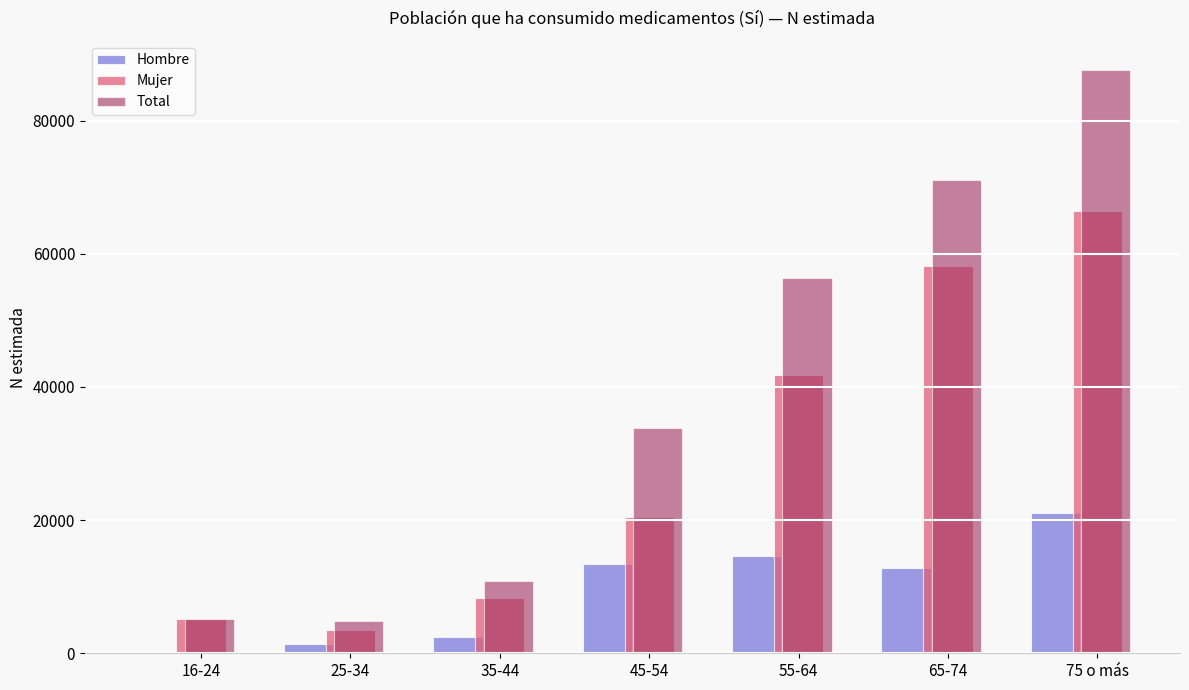

Between 55-64 and 75 o más, which series saw the biggest shift?

Total